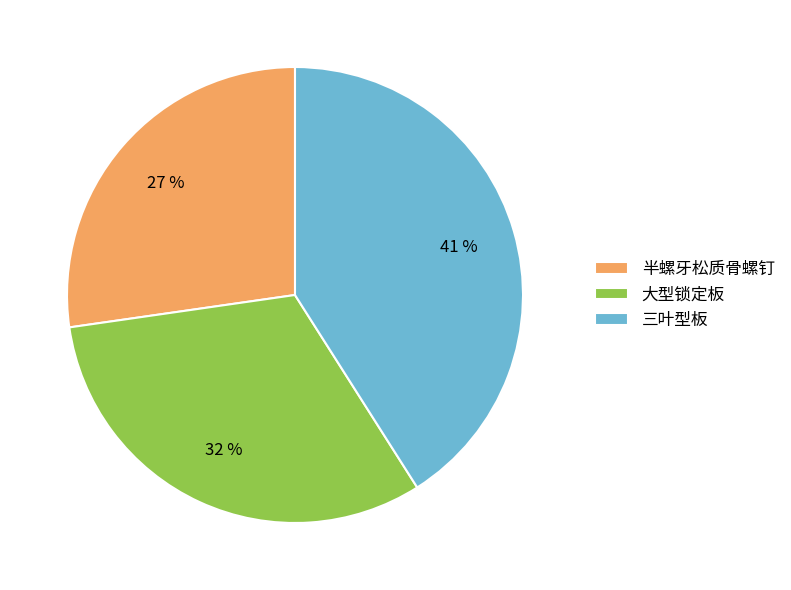

To the nearest percent, what percentage of the pie is 大型锁定板?

32%